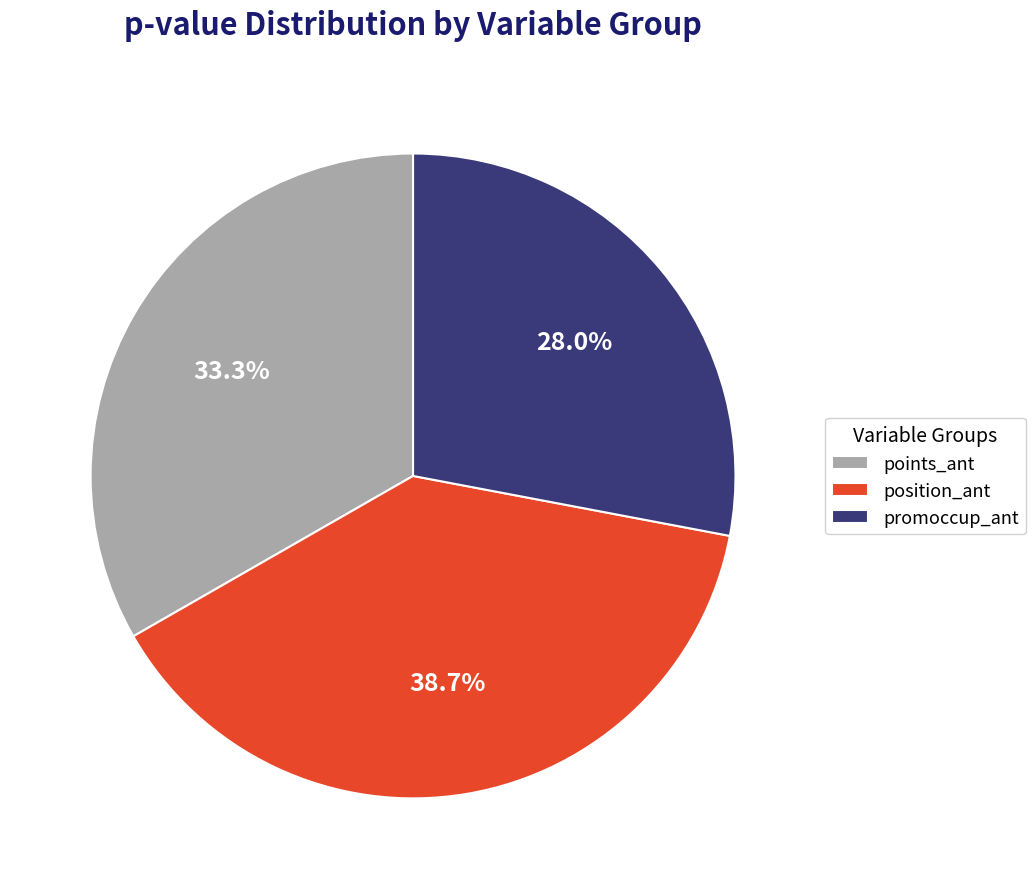

Is the sum of position_ant and points_ant greater than half?

Yes